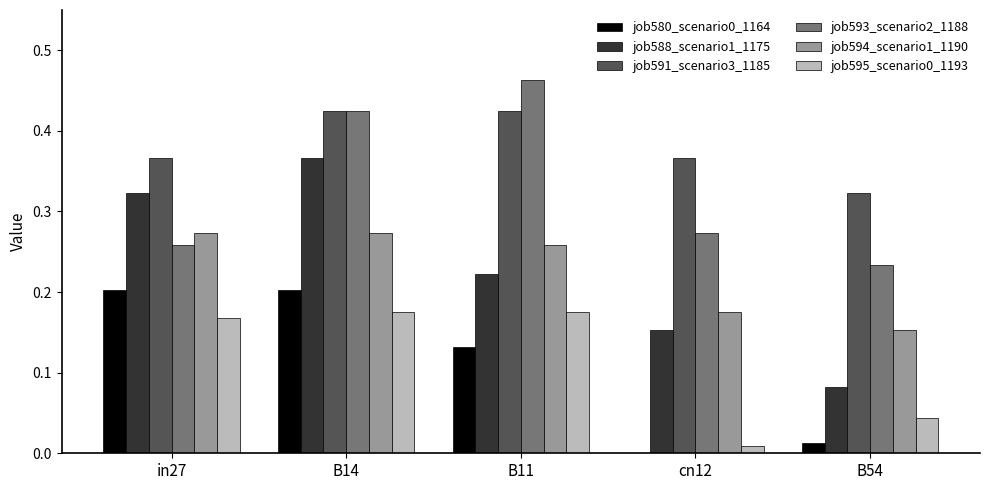

The value of job588_scenario1_1175 at in27 is 0.5. True or false?

False